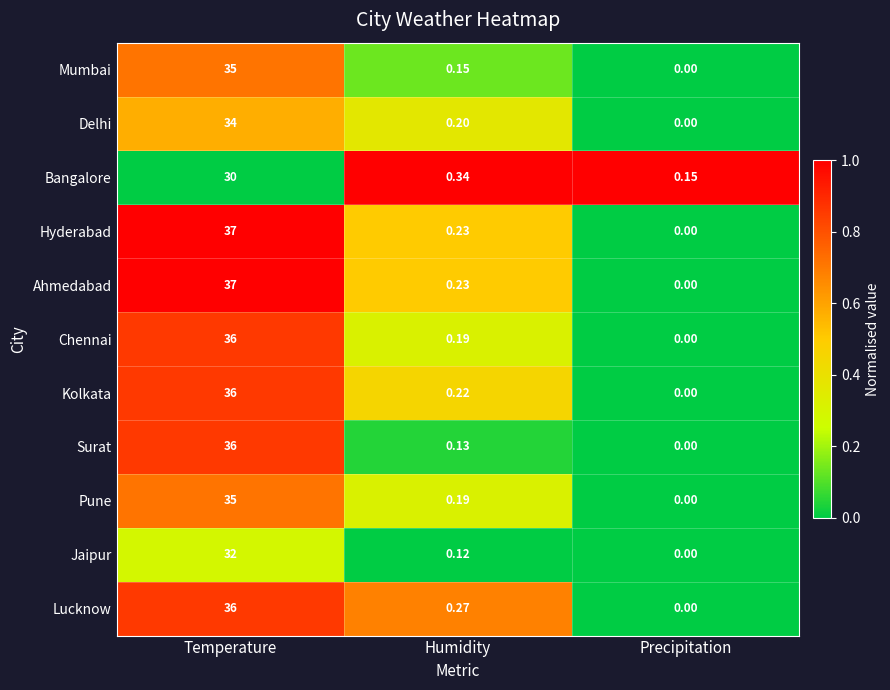

What is the spread (max minus min) of values at Humidity?

0.2